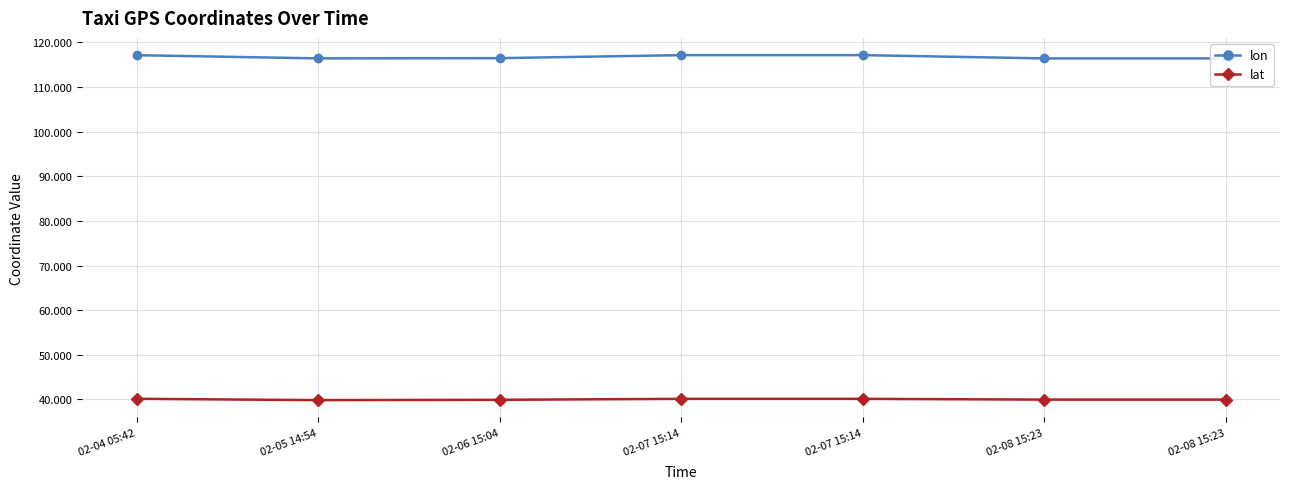

How many lines are shown in the chart?

2